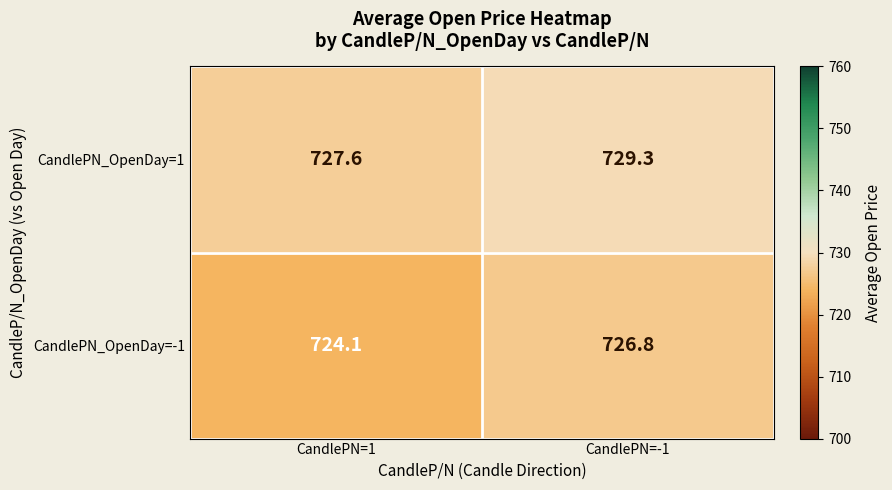

Reading right to left, extract all data points from this chart.

CandlePN_OpenDay=1: 729.3	727.6
CandlePN_OpenDay=-1: 726.8	724.1